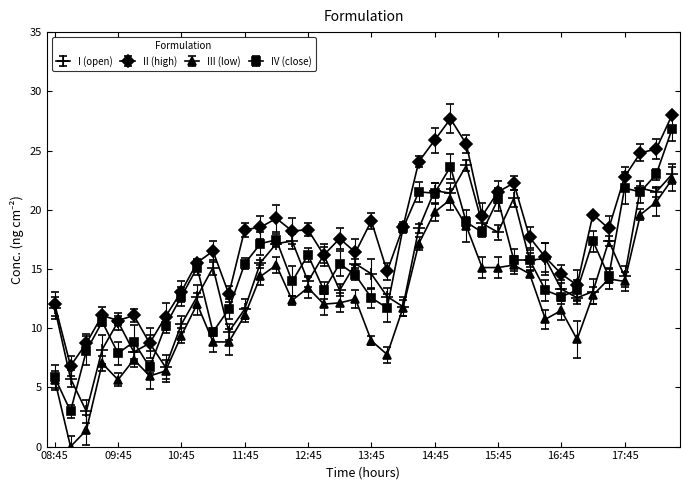

What is the minimum value for I (open)?

3.0